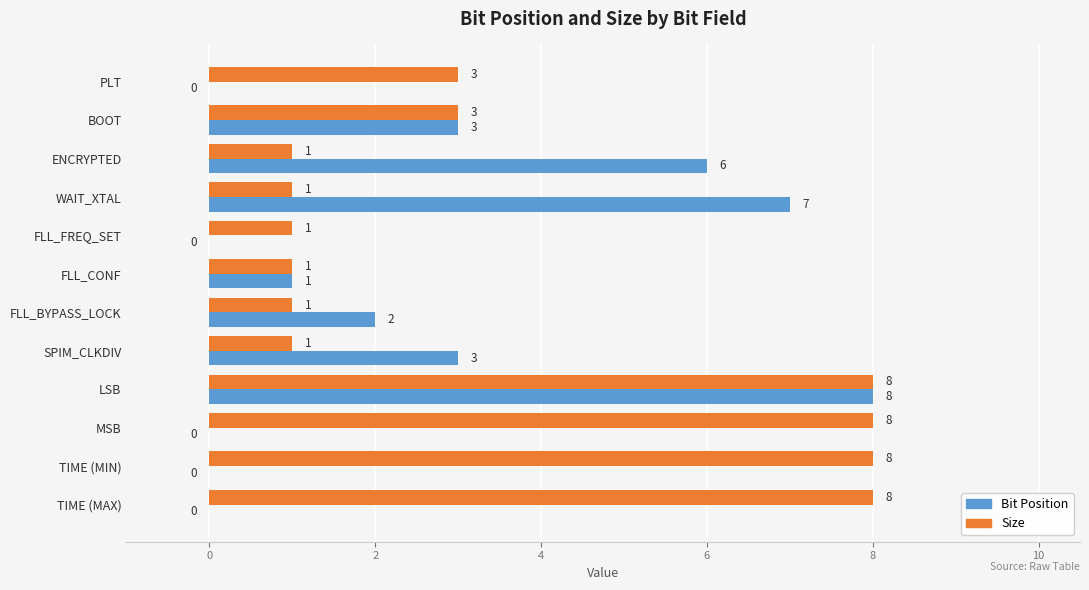

What is the average value of the Size series?

4